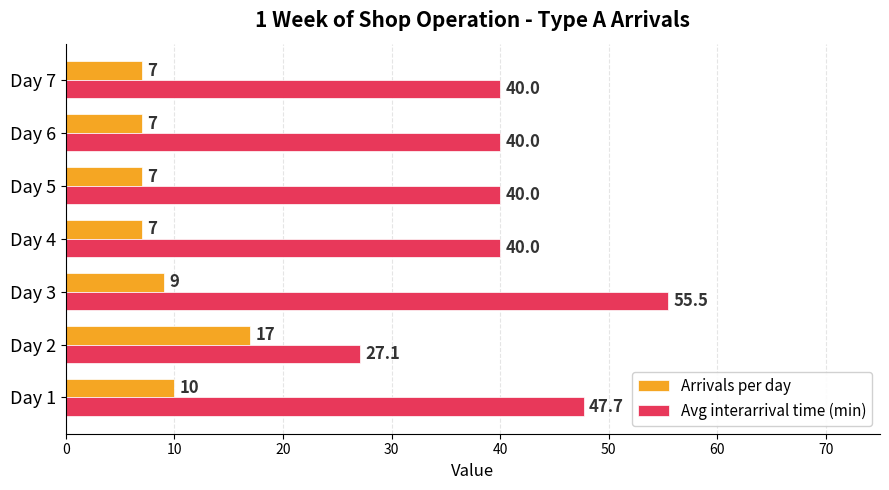

How many data points in Arrivals per day are above 7?

3